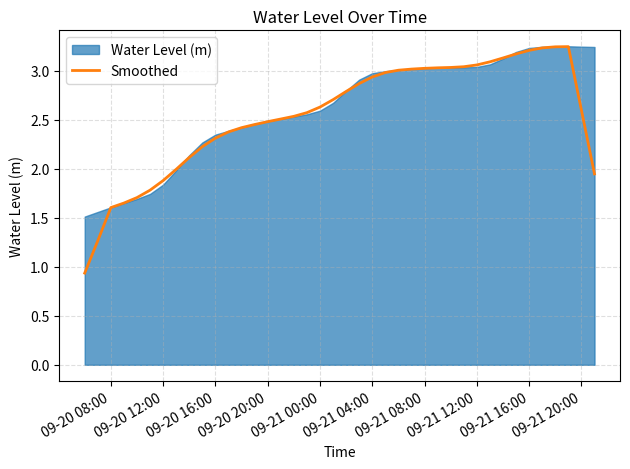

True or false: Smoothed has a value of 4.7 at 09-21 00:00.

False